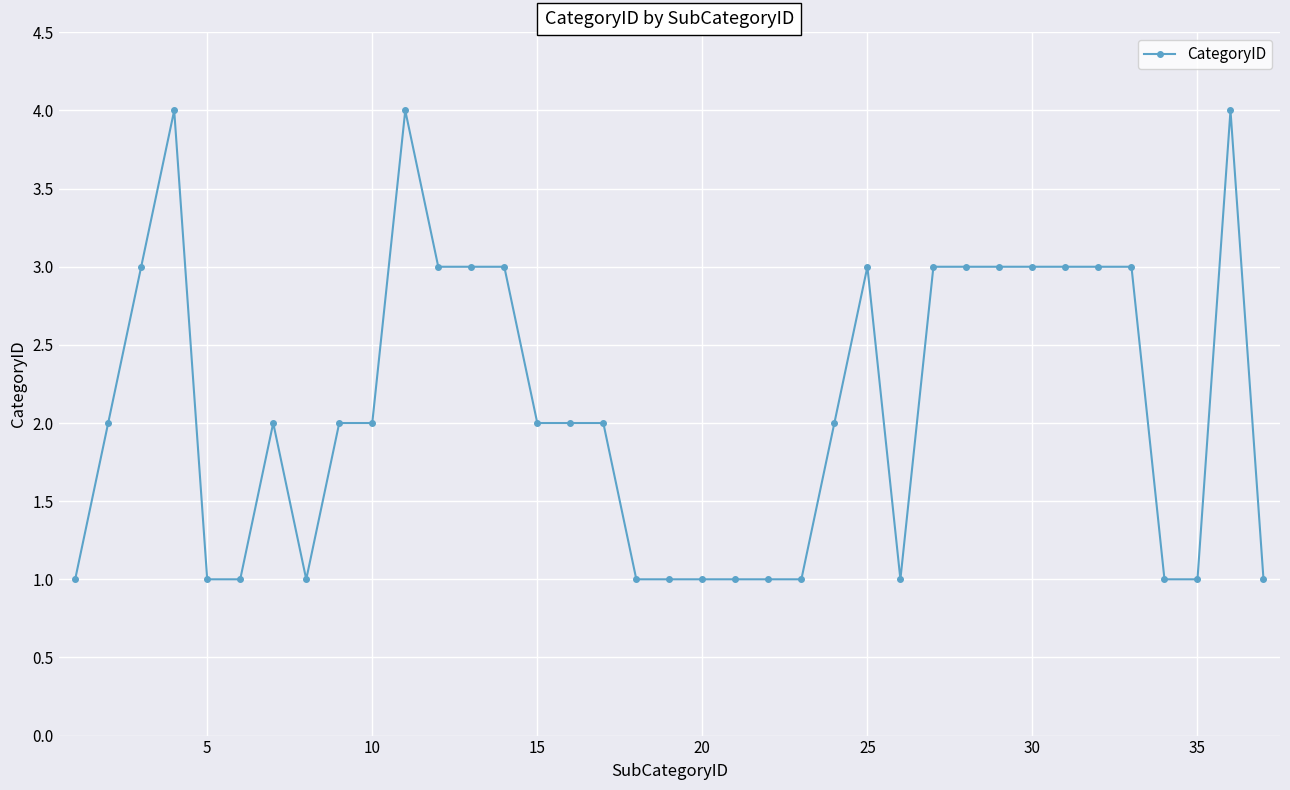

What is the minimum value shown in the chart?

1